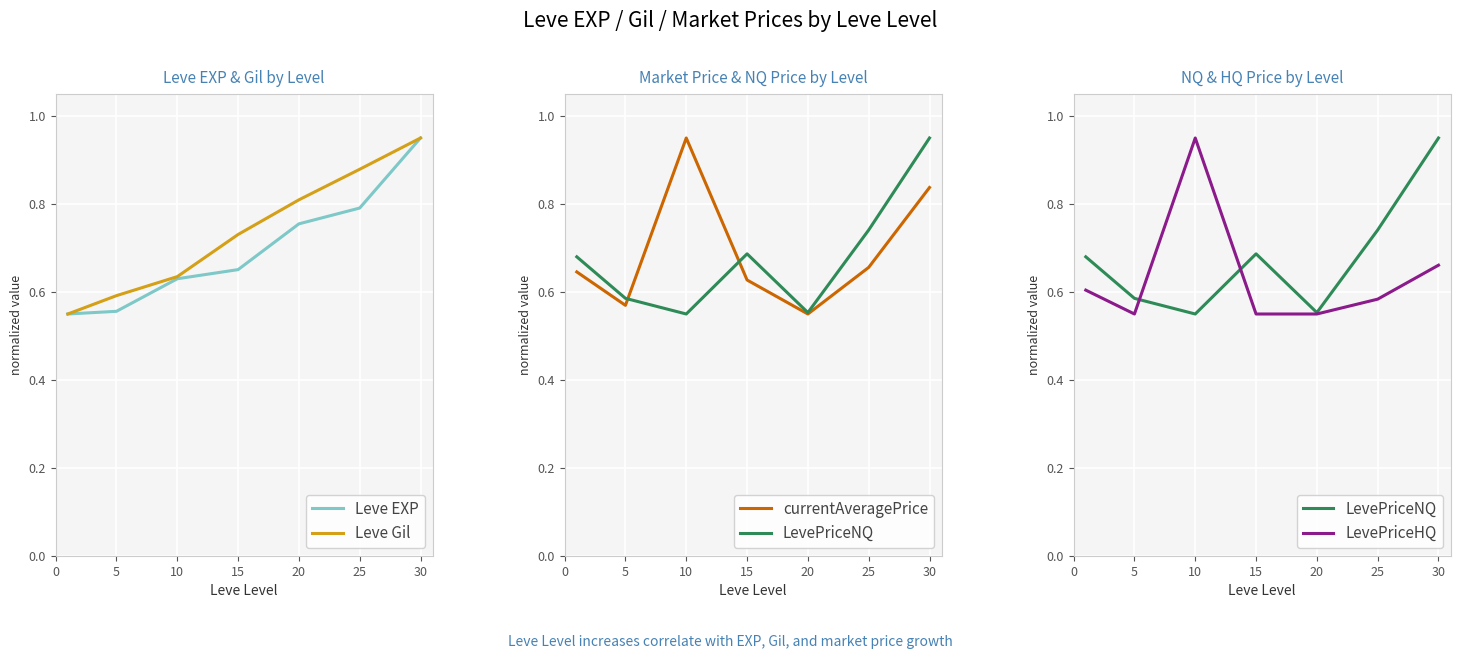

Rank the series at 10 from highest to lowest value.

currentAveragePrice, LevePriceHQ, Leve Gil, Leve EXP, LevePriceNQ